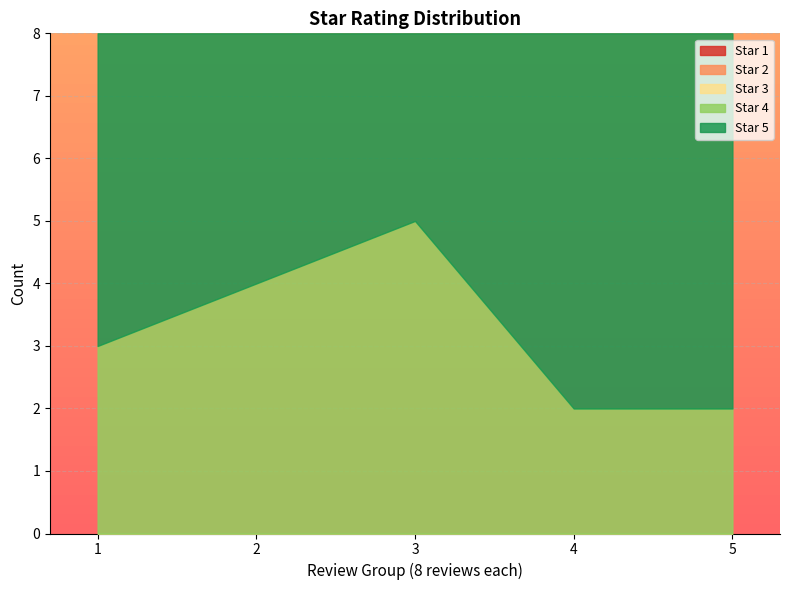

True or false: Star 2 and Star 1 intersect in this chart.

False